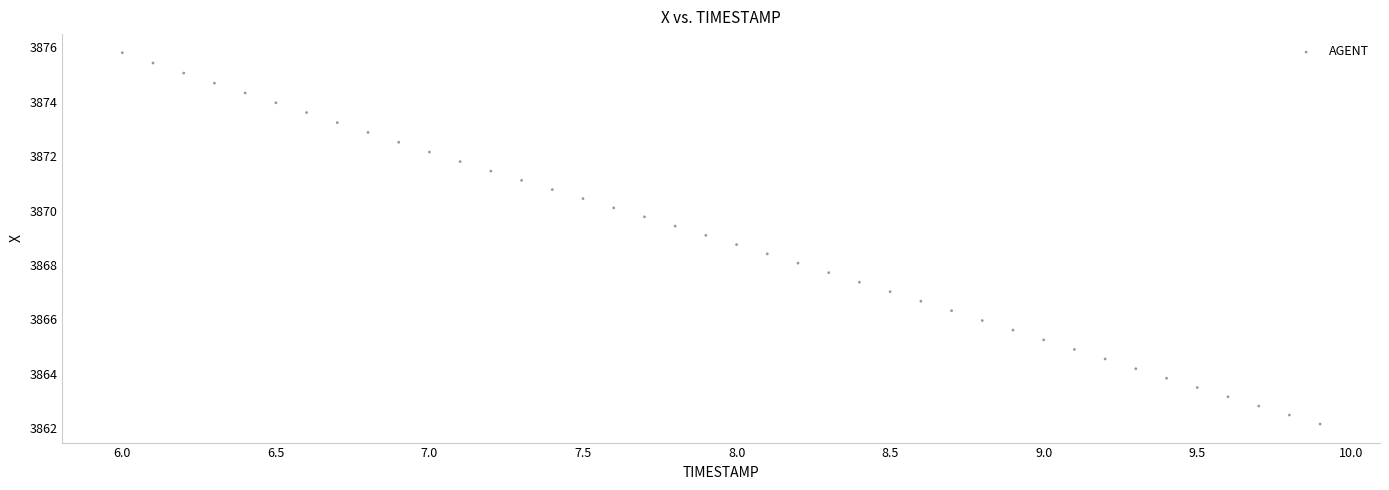

What is the range of X values (max minus min)?

3.9